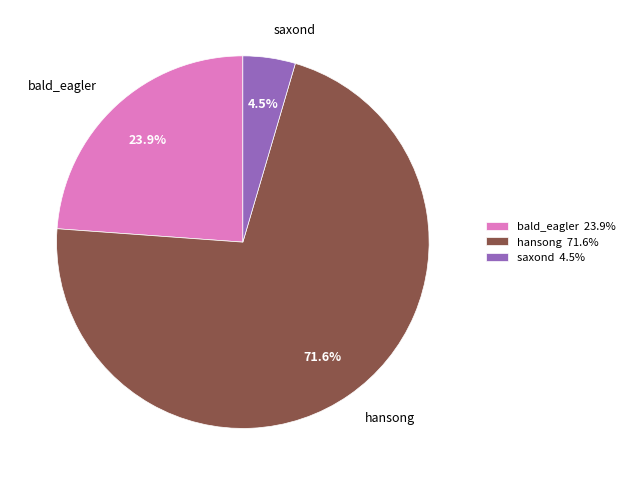

Approximately how many times larger is the value at hansong compared to bald_eagler?

3.0